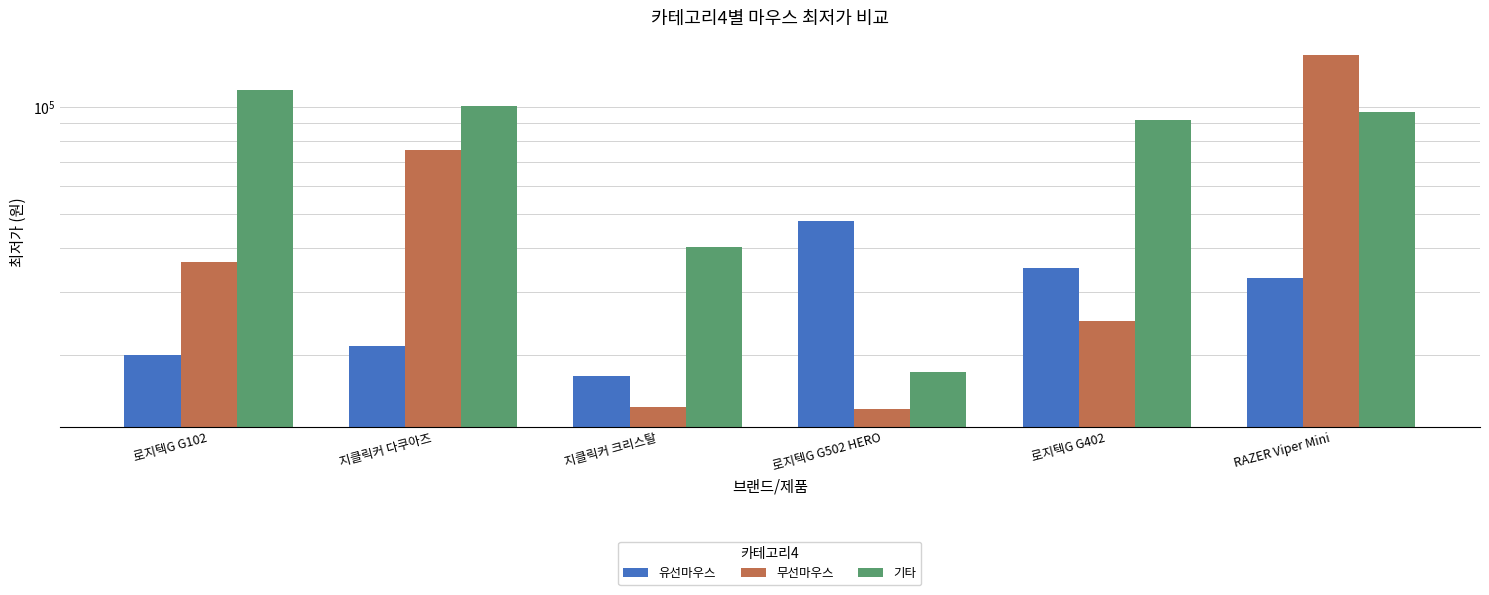

What is the label of the 2nd bar from the right?

로지텍G G402